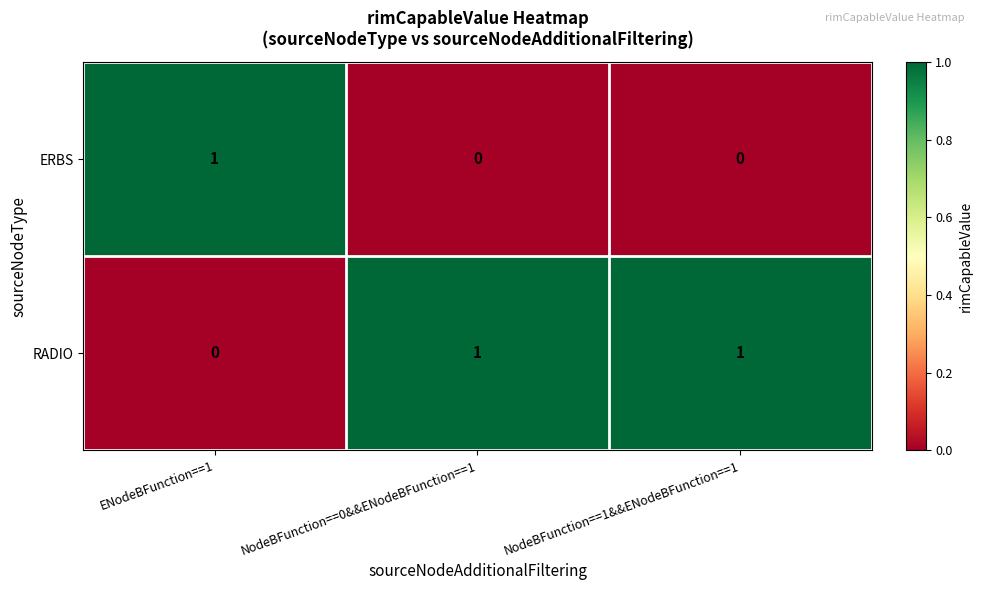

Which category has the lowest value in the RADIO series?

ENodeBFunction==1